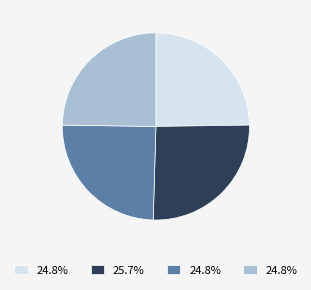

Does 三器歌 粤鼓 represent more than half of the total?

No